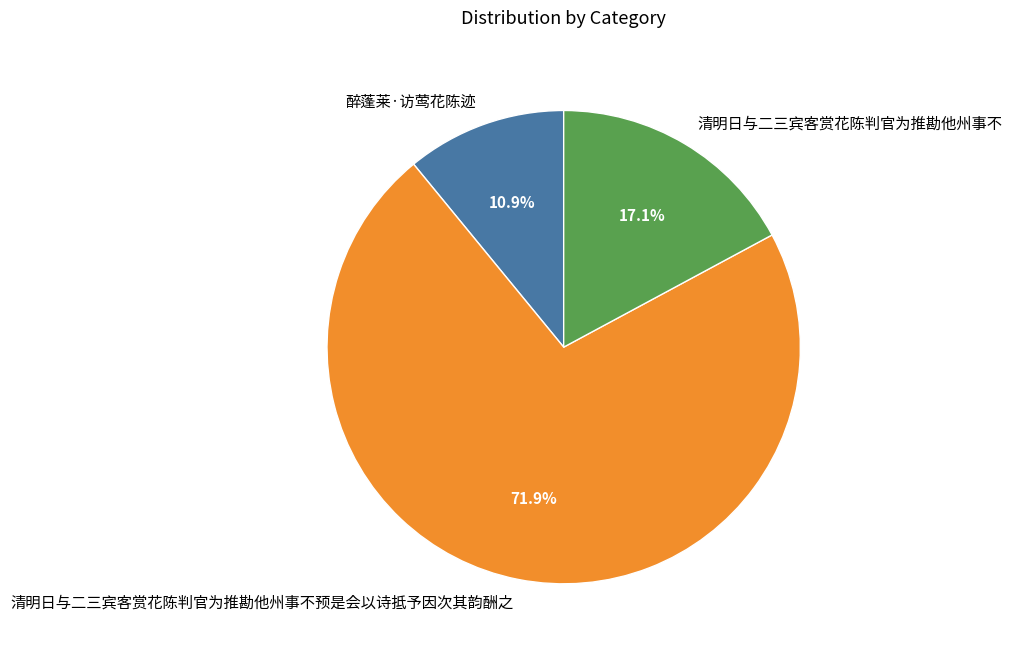

To the nearest percent, what percentage of the pie is 清明日与二三宾客赏花陈判官为推勘他州事不预是会以诗抵予因次其韵酬之?

72%